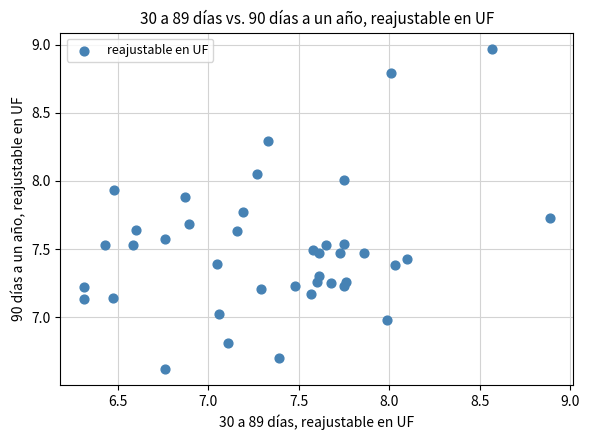

What is the range of X values (max minus min)?

2.6